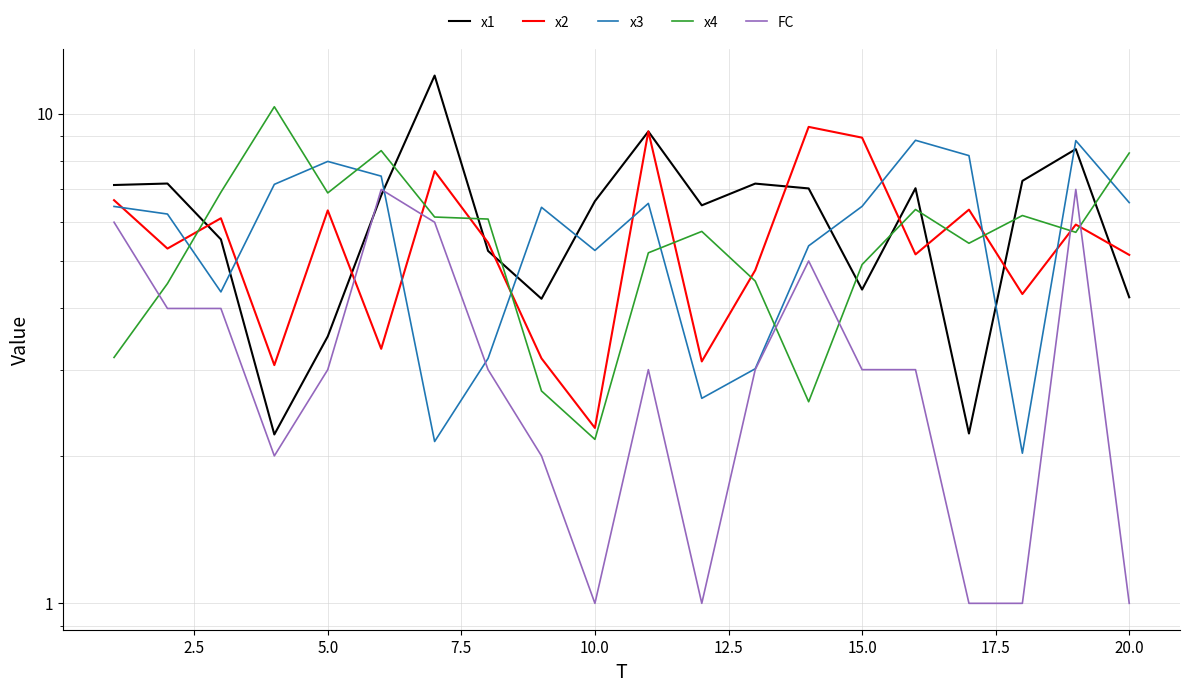

True or false: x3 has a value of 4.4 at 17.5.

False